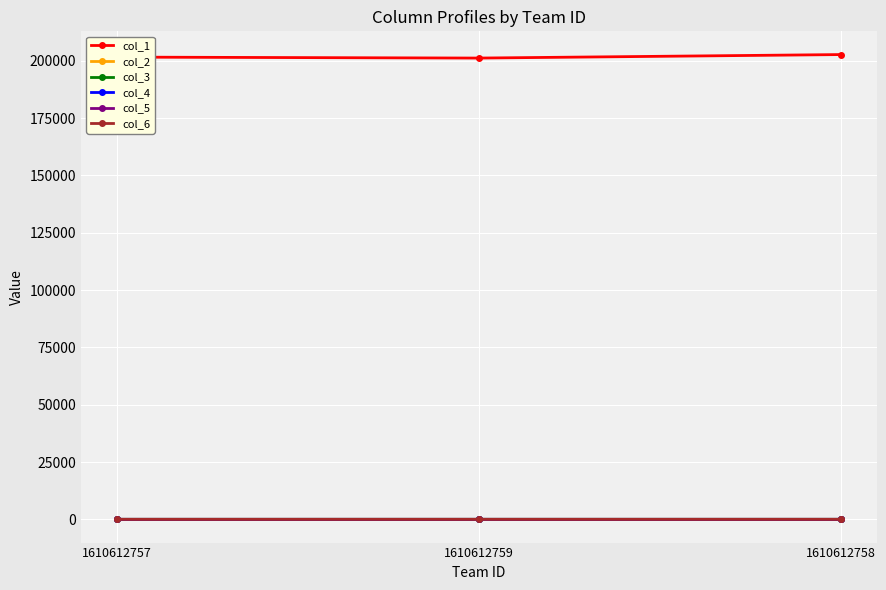

How many data points in col_3 are less than 7?

1